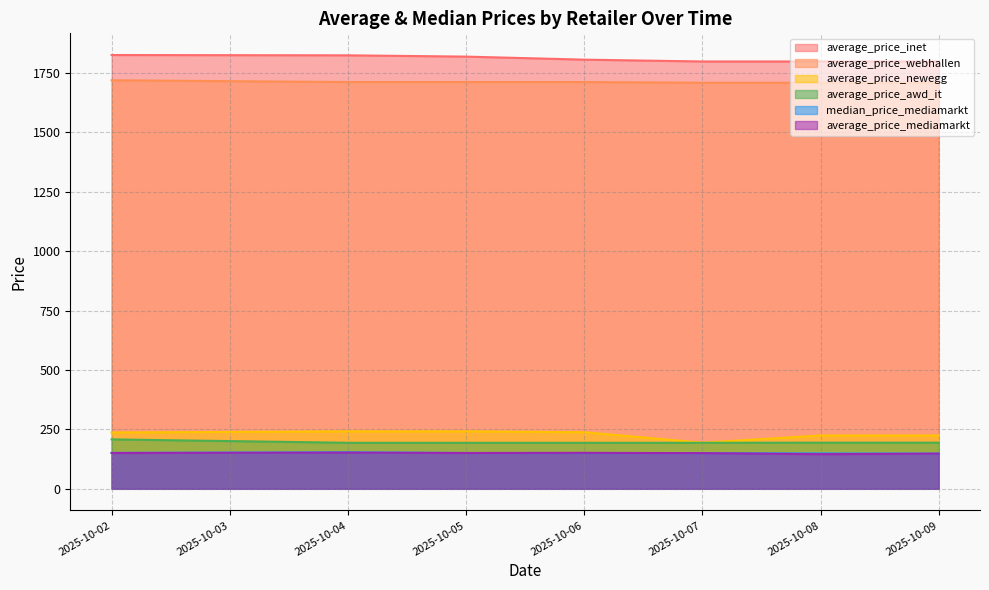

At which category does the chart reach its peak across all series?

2025-10-02